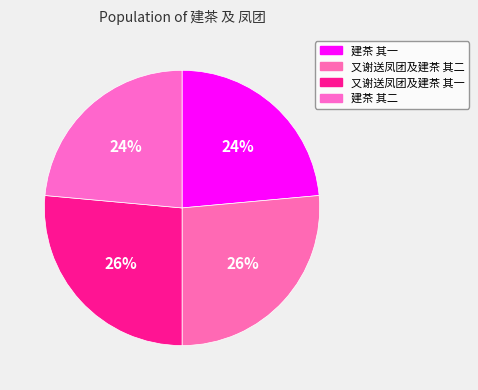

Which slice is the smallest?

建茶 其二